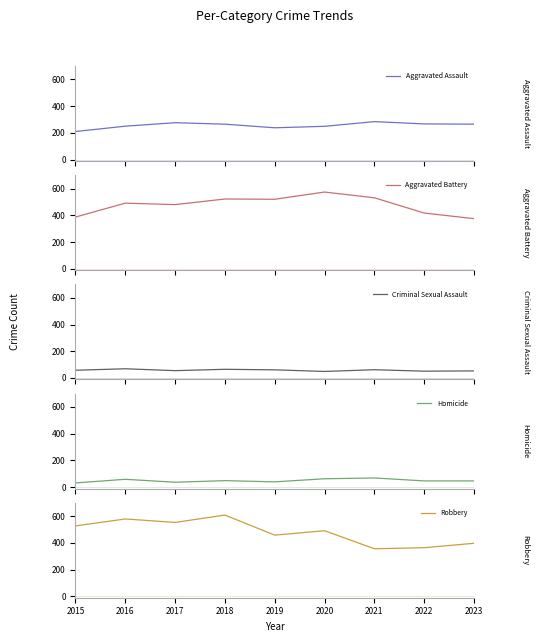

Between 2018 and 2015, which is larger?

2018